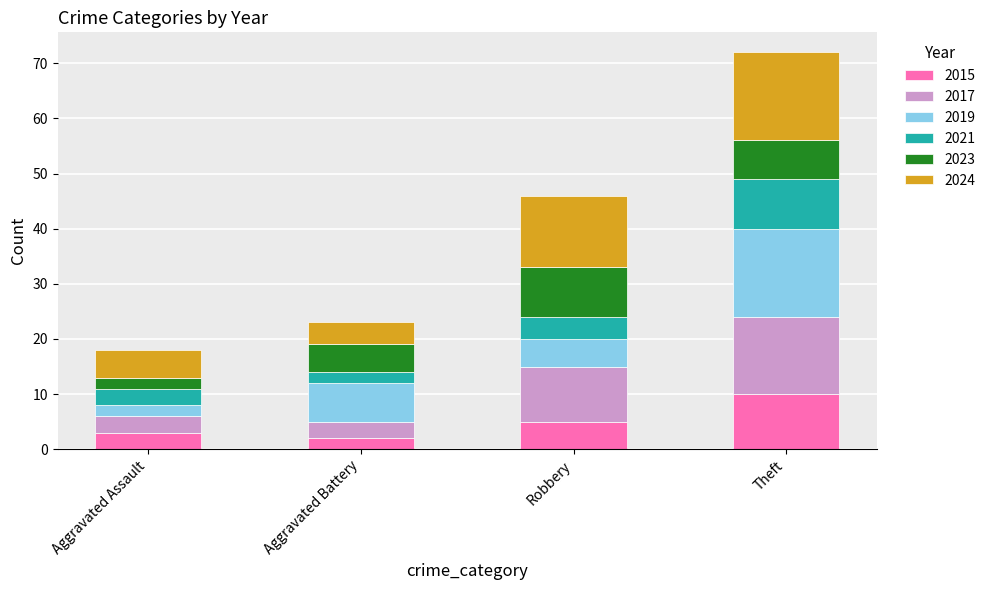

Reading right to left, transcribe the values for 2015.

10	5	2	3